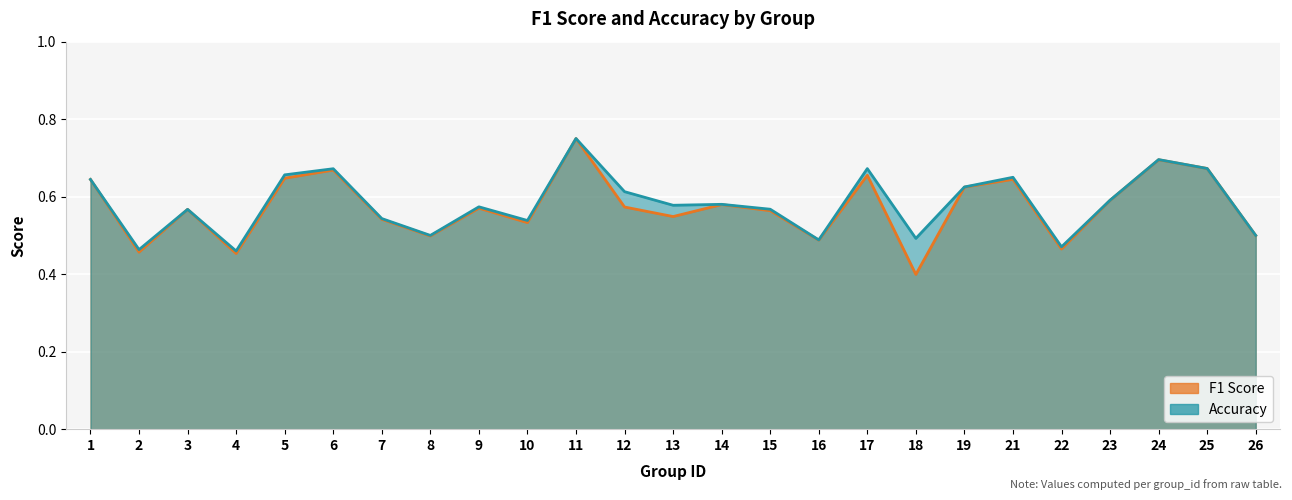

What is the maximum value shown in the chart?

0.8